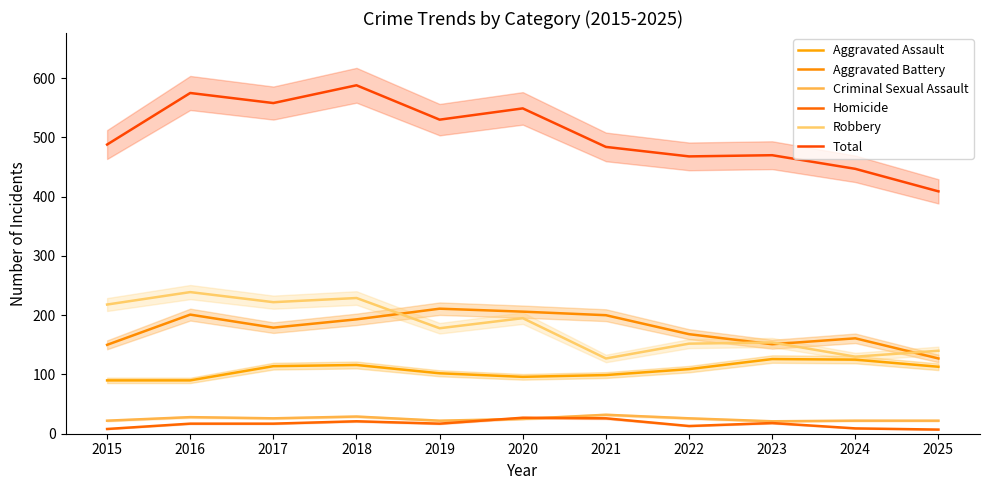

How many values in the Homicide series exceed 17?

4